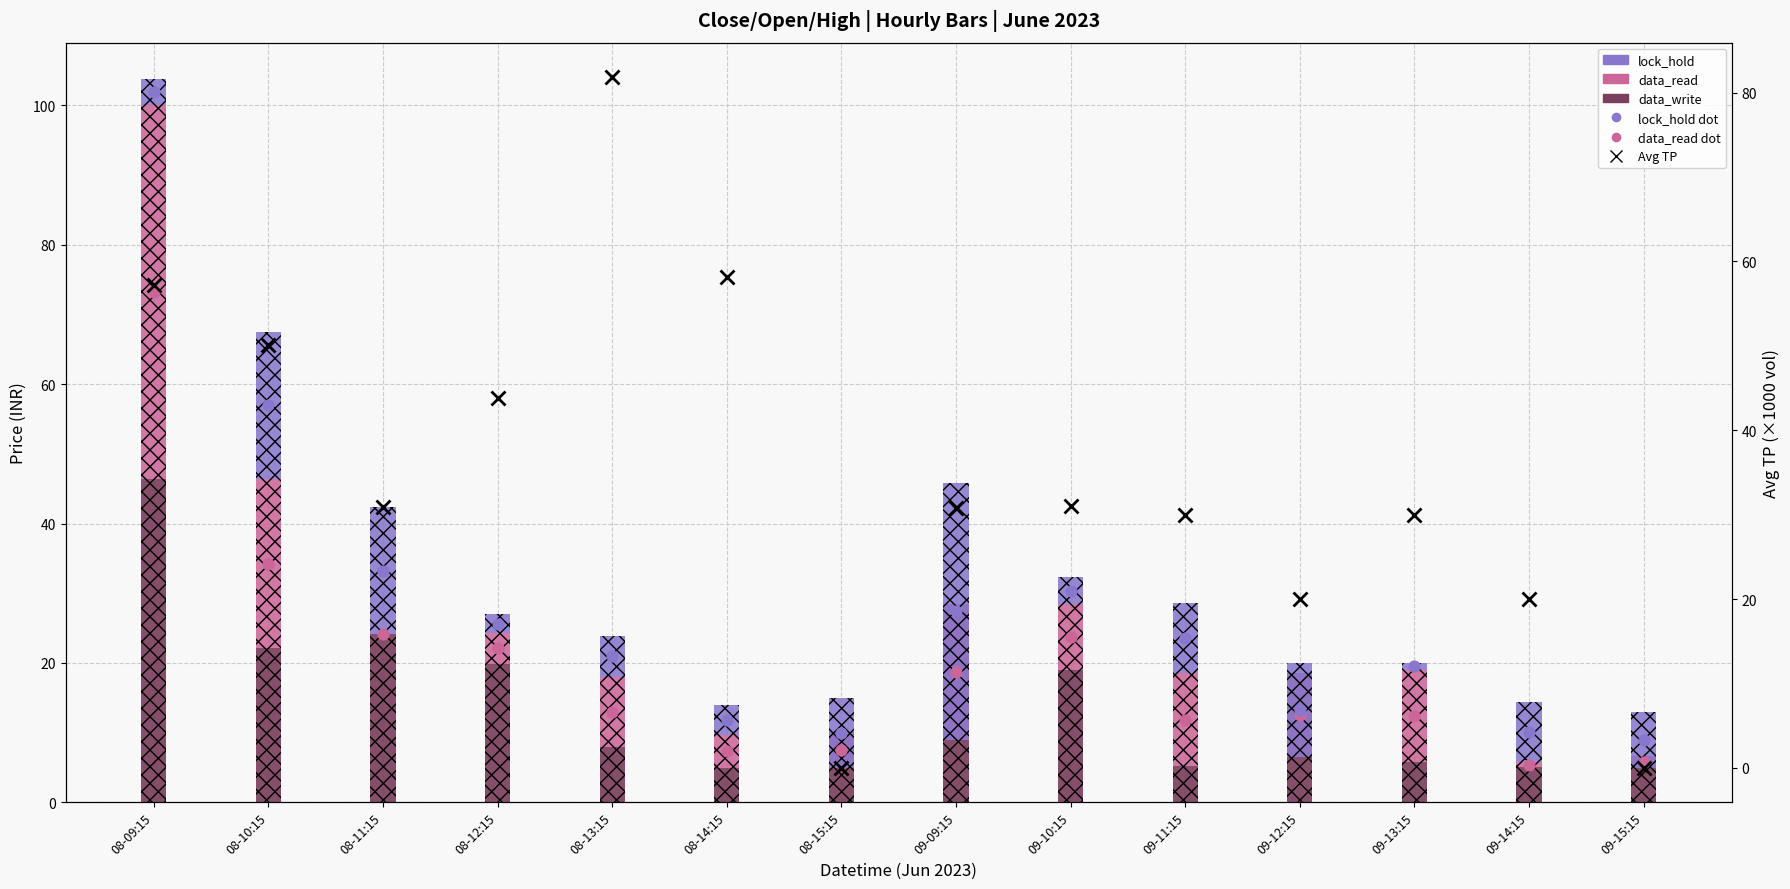

At how many categories does at least one series exceed 27?

10